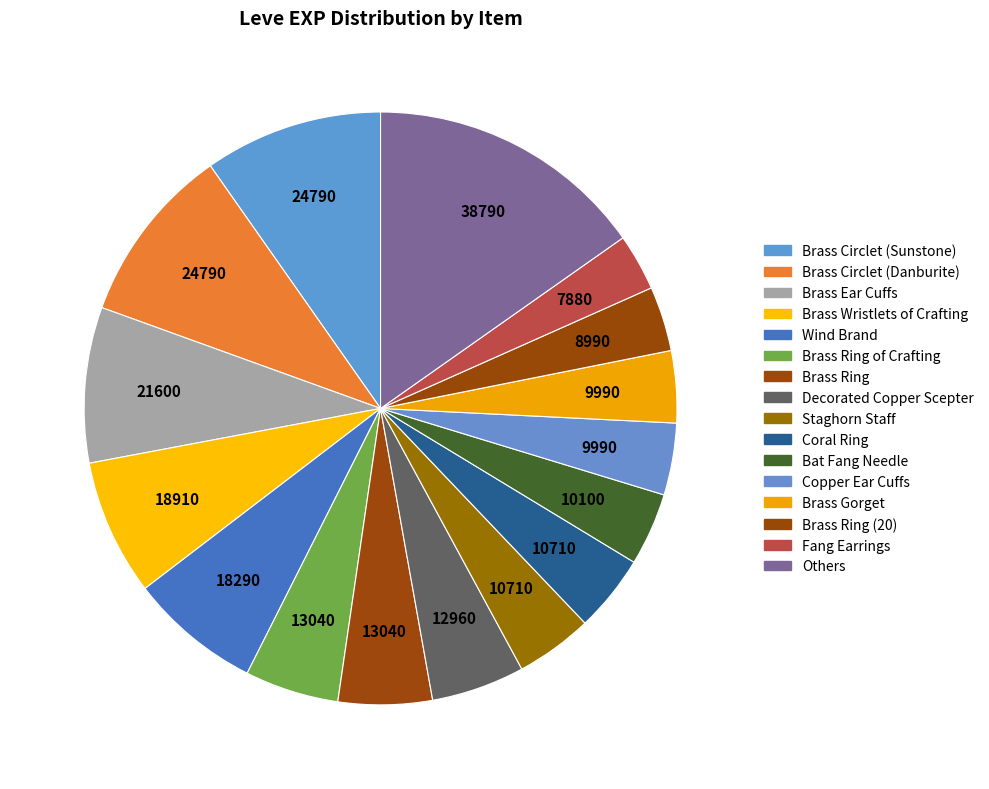

How many slices are in this pie chart?

16